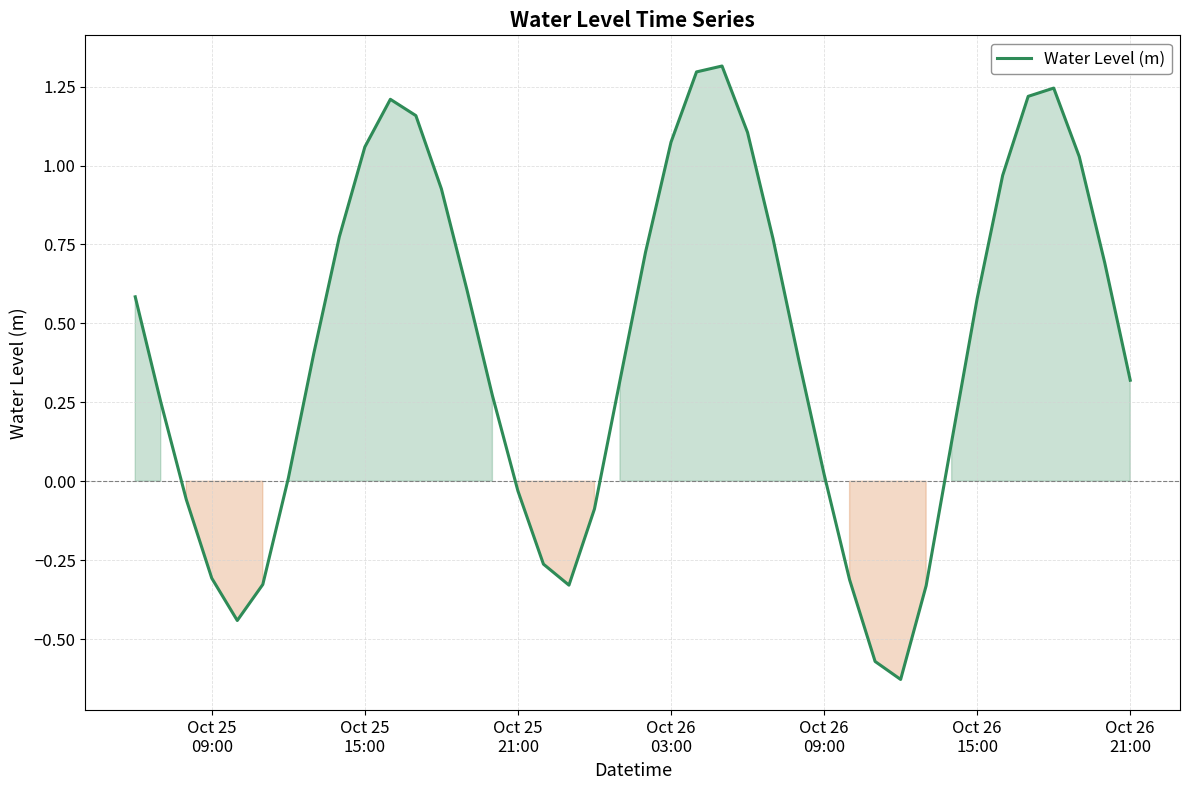

How many positive values are there?

28